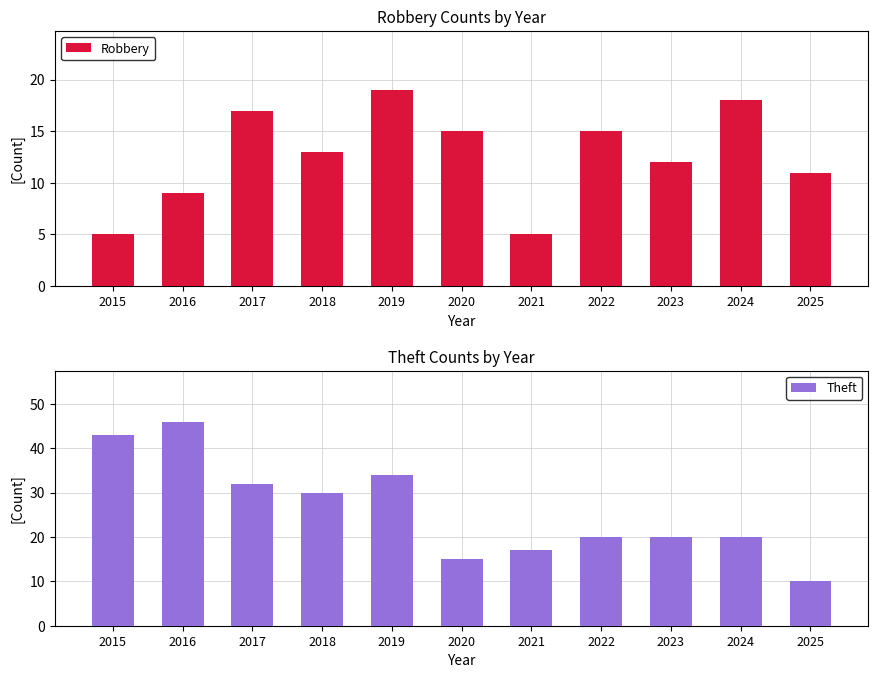

Reading left to right, what are all the values shown in this chart?

Robbery: 2015=5	2016=9	2017=17	2018=13	2019=19	2020=15	2021=5	2022=15	2023=12	2024=18	2025=11
Theft: 2015=43	2016=46	2017=32	2018=30	2019=34	2020=15	2021=17	2022=20	2023=20	2024=20	2025=10